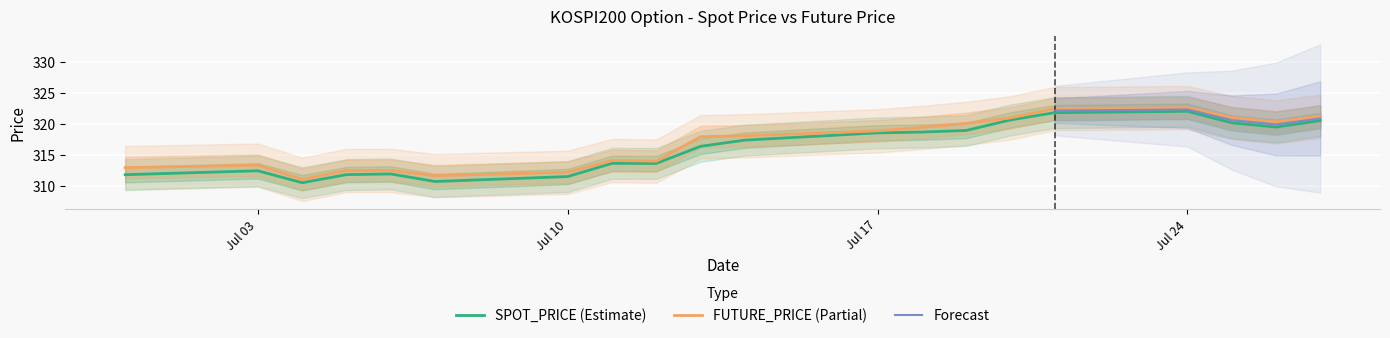

Where is SPOT_PRICE nearest to the value 316?

2017-07-13